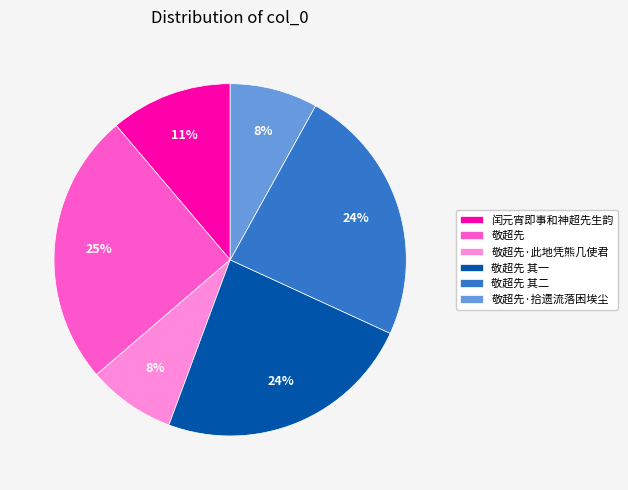

How many segments does this pie chart have?

6